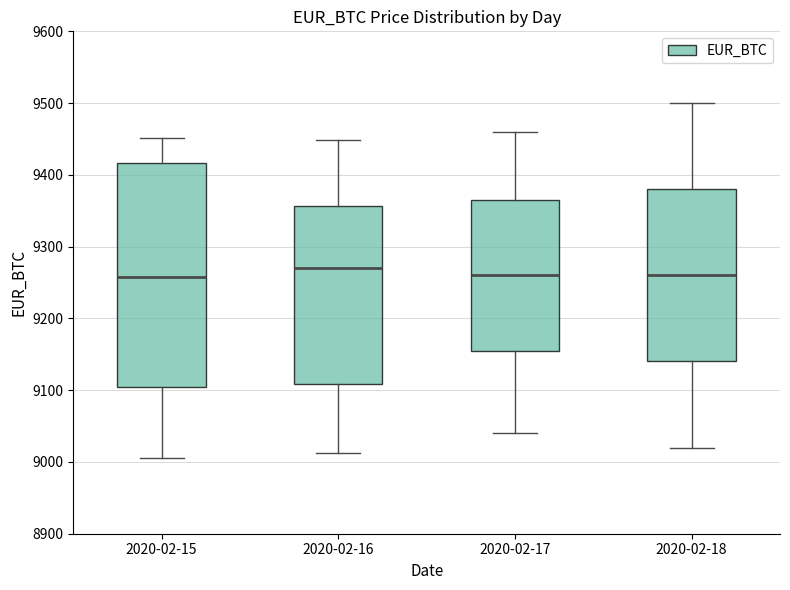

Comparing the boxes themselves (not the whiskers), which one is the tallest?

2020-02-15